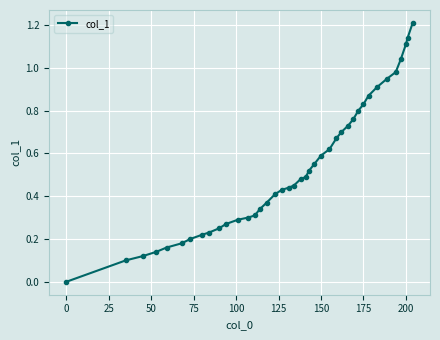

What is the sum of all values?

21.2